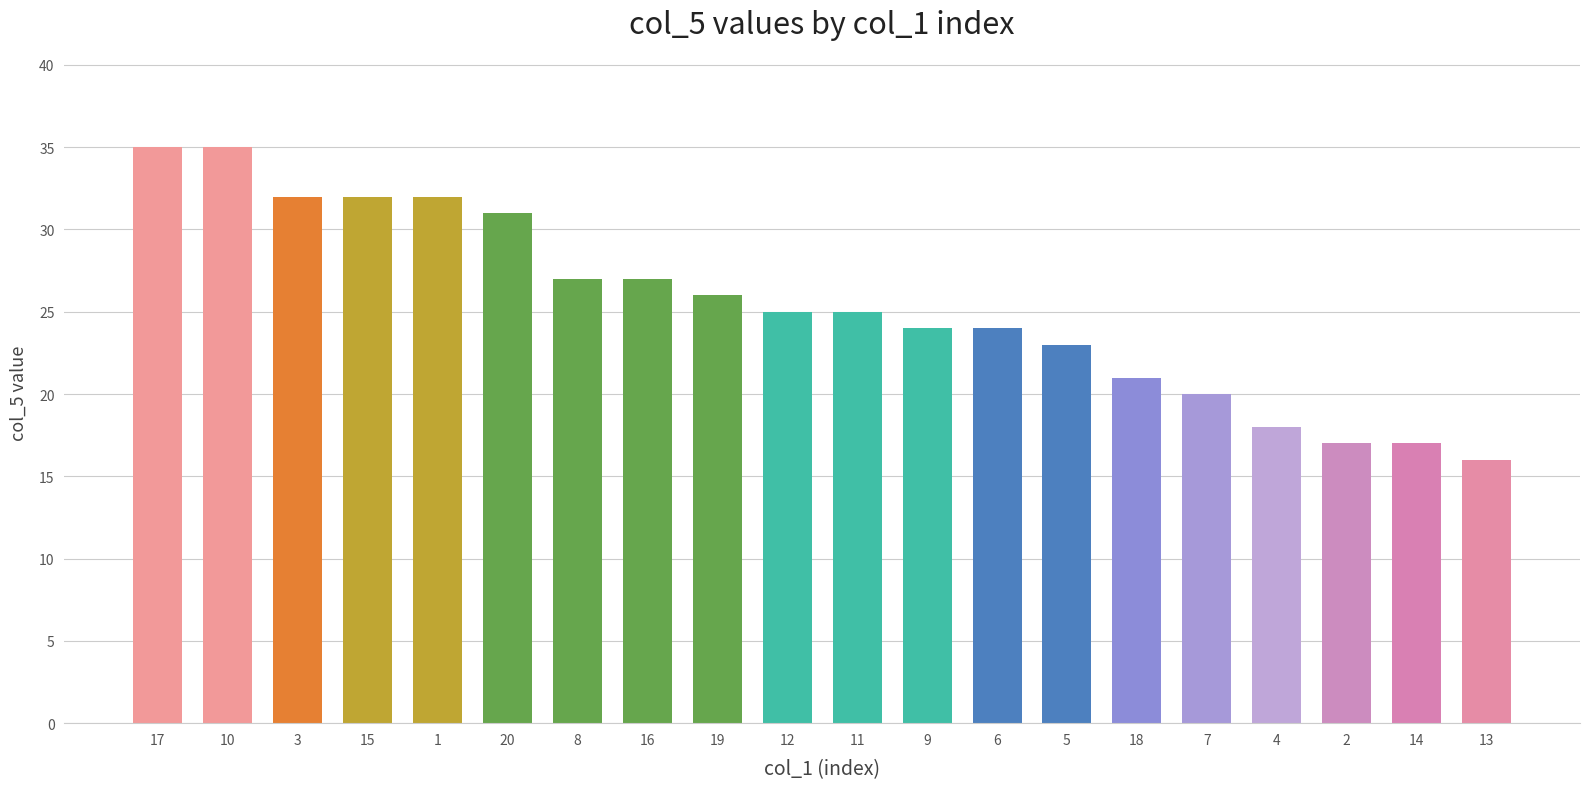

What is the difference between the second highest and minimum values?

19